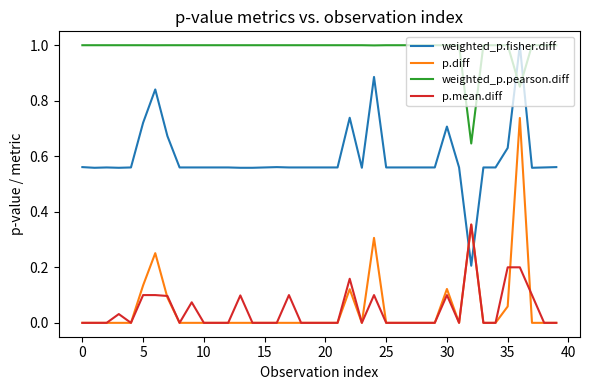

How many distinct data groups are displayed?

4